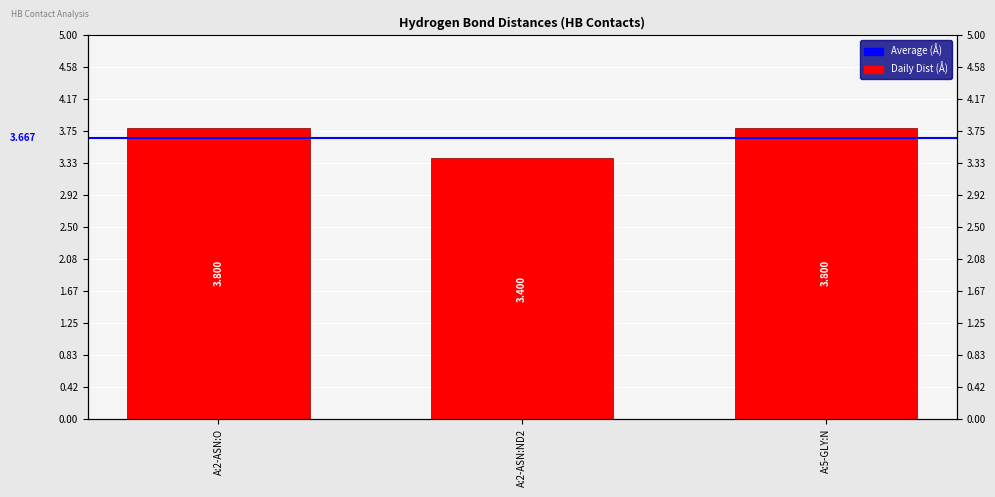

The value at A:5-GLY:N is 6.0. True or false?

False